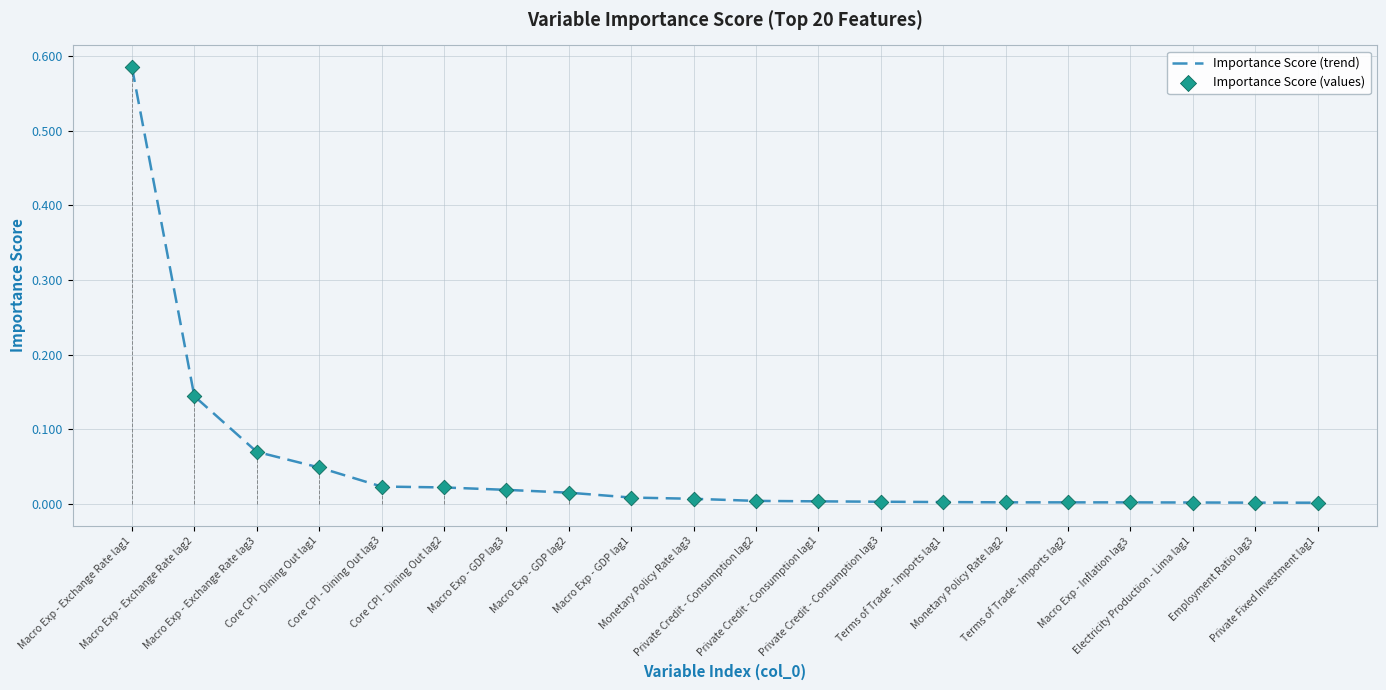

At how many categories does at least one series exceed 0?

20